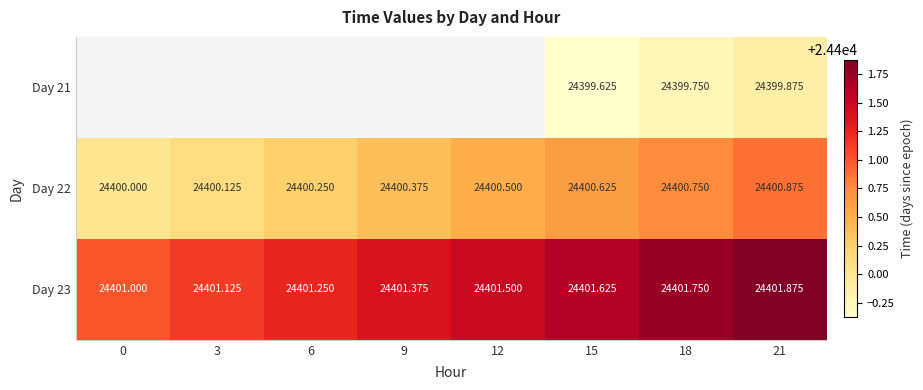

How many distinct data groups are displayed?

3